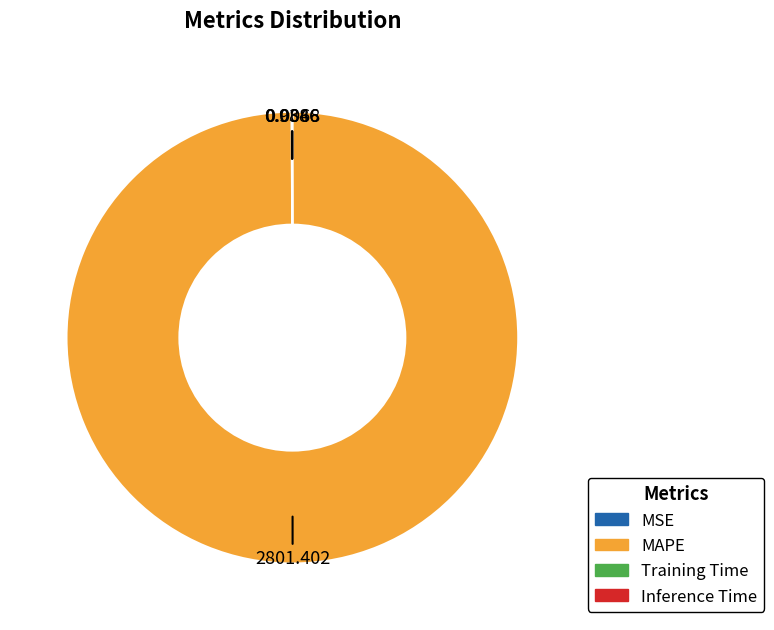

Which slice is the largest?

MAPE